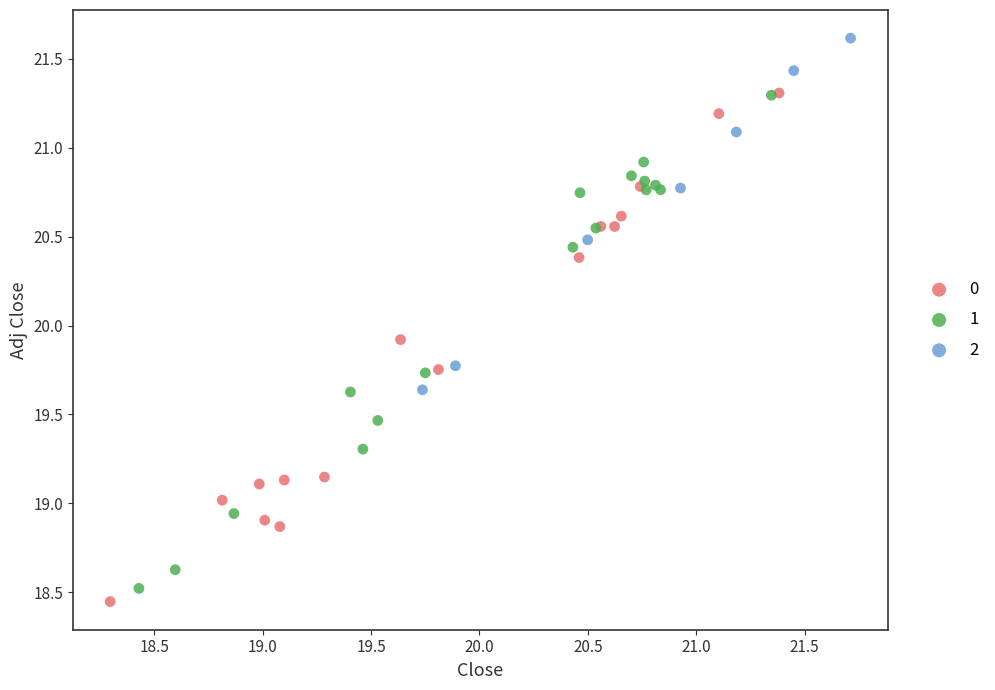

Which series has the largest Y range (max minus min)?

0